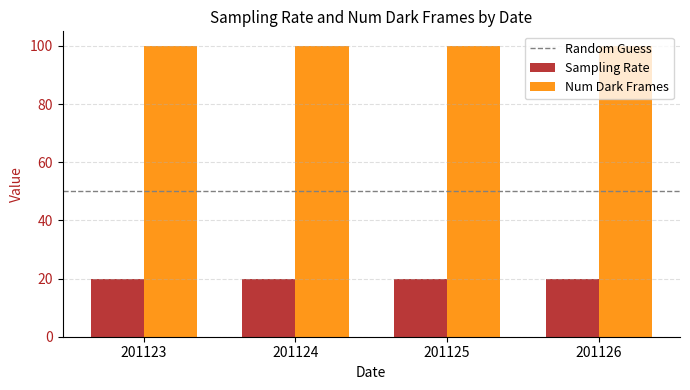

Reading left to right, what are all the values shown in this chart?

Sampling Rate: 20	20	20	20
Num Dark Frames: 100	100	100	100